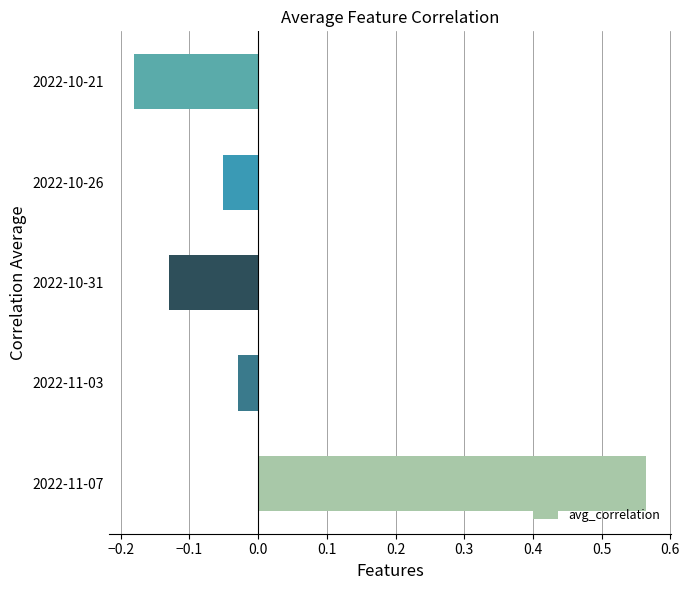

Which has a higher value, 2022-11-07 or 2022-10-21?

2022-11-07